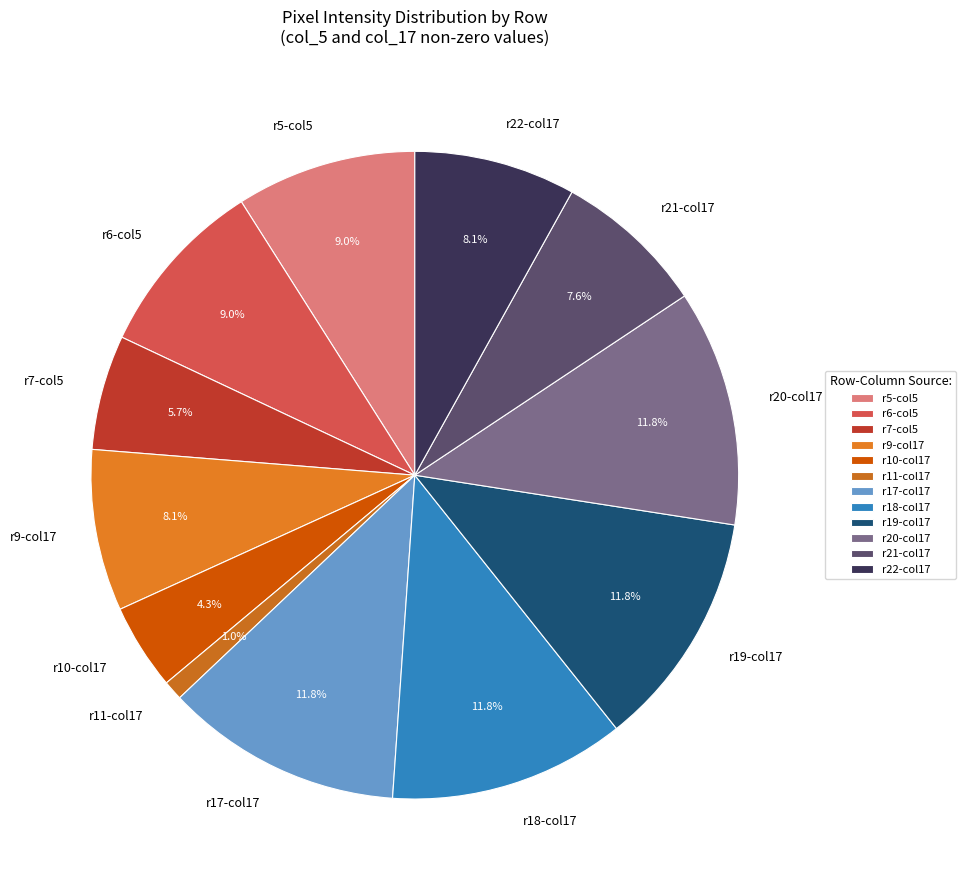

How many segments does this pie chart have?

12